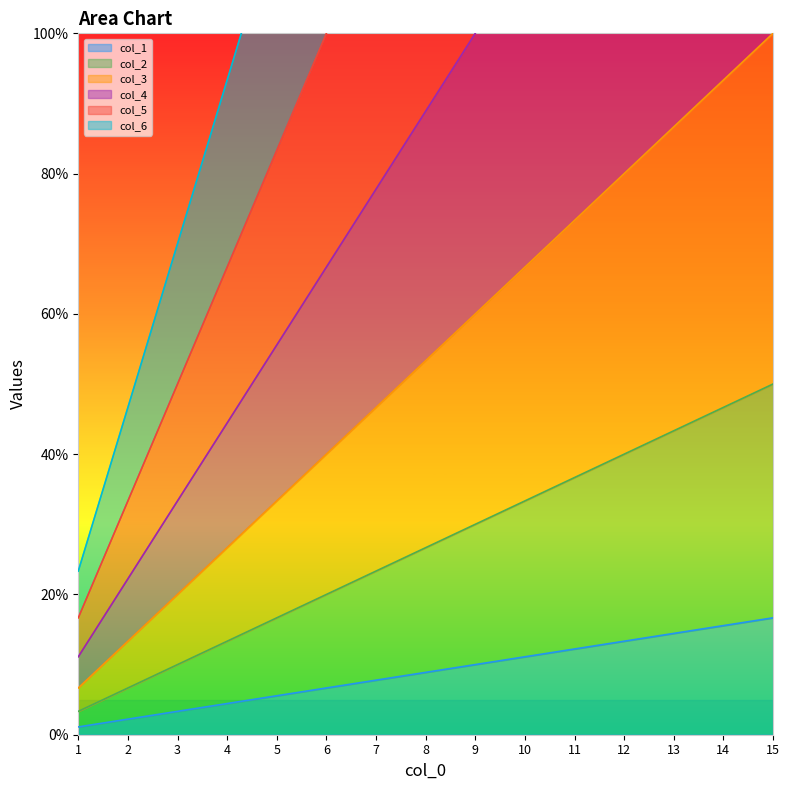

Is it true that col_3 equals 112.9 at 5?

False